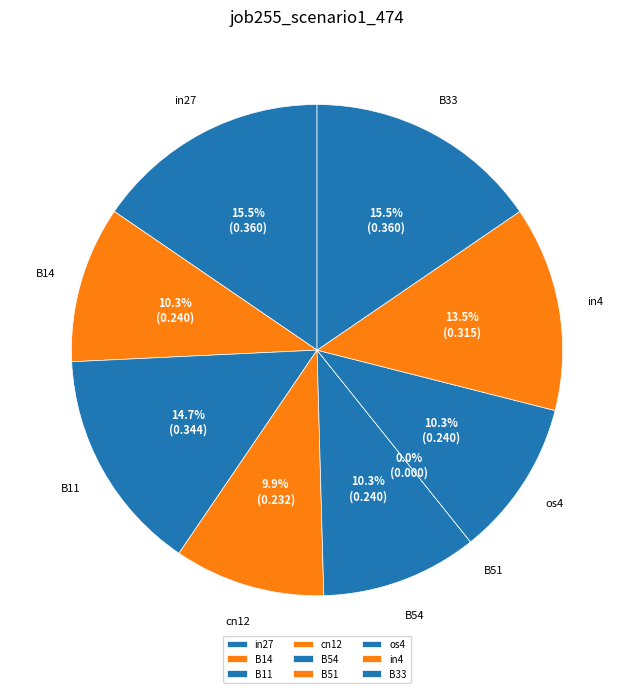

What percentage is the in4 slice, to the nearest percent?

14%